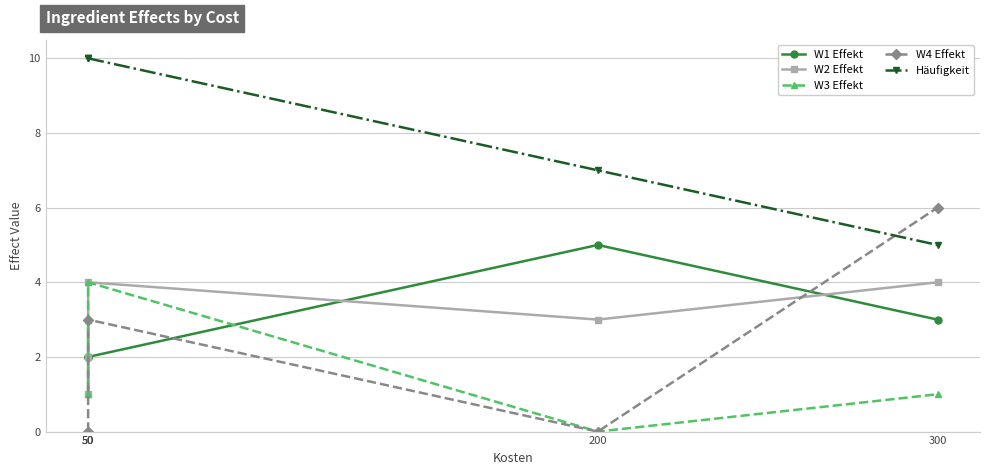

Reading right to left, list all the values displayed in this chart.

W1 Effekt: 300=3	200=5	50=2	50=2	50=2
W2 Effekt: 300=4	200=3	50=4	50=2	50=1
W3 Effekt: 300=1	200=0	50=4	50=1	50=3
W4 Effekt: 300=6	200=0	50=3	50=0	50=0
Häufigkeit: 300=5	200=7	50=10	50=10	50=10